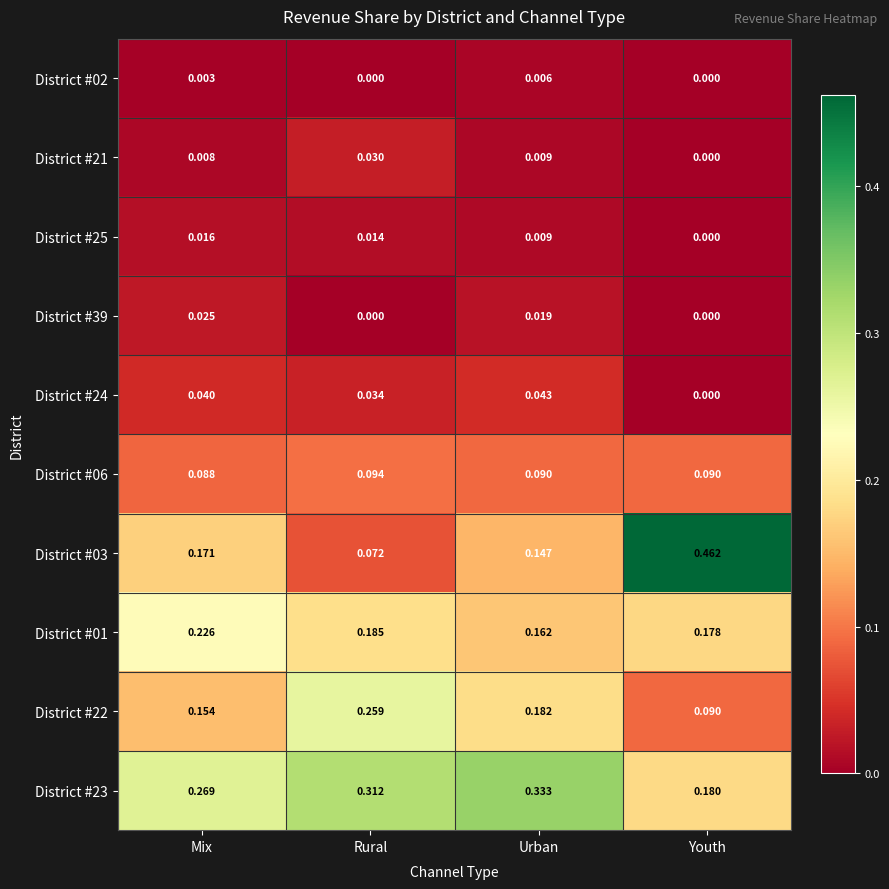

Which series has the largest total across all categories?

District #23